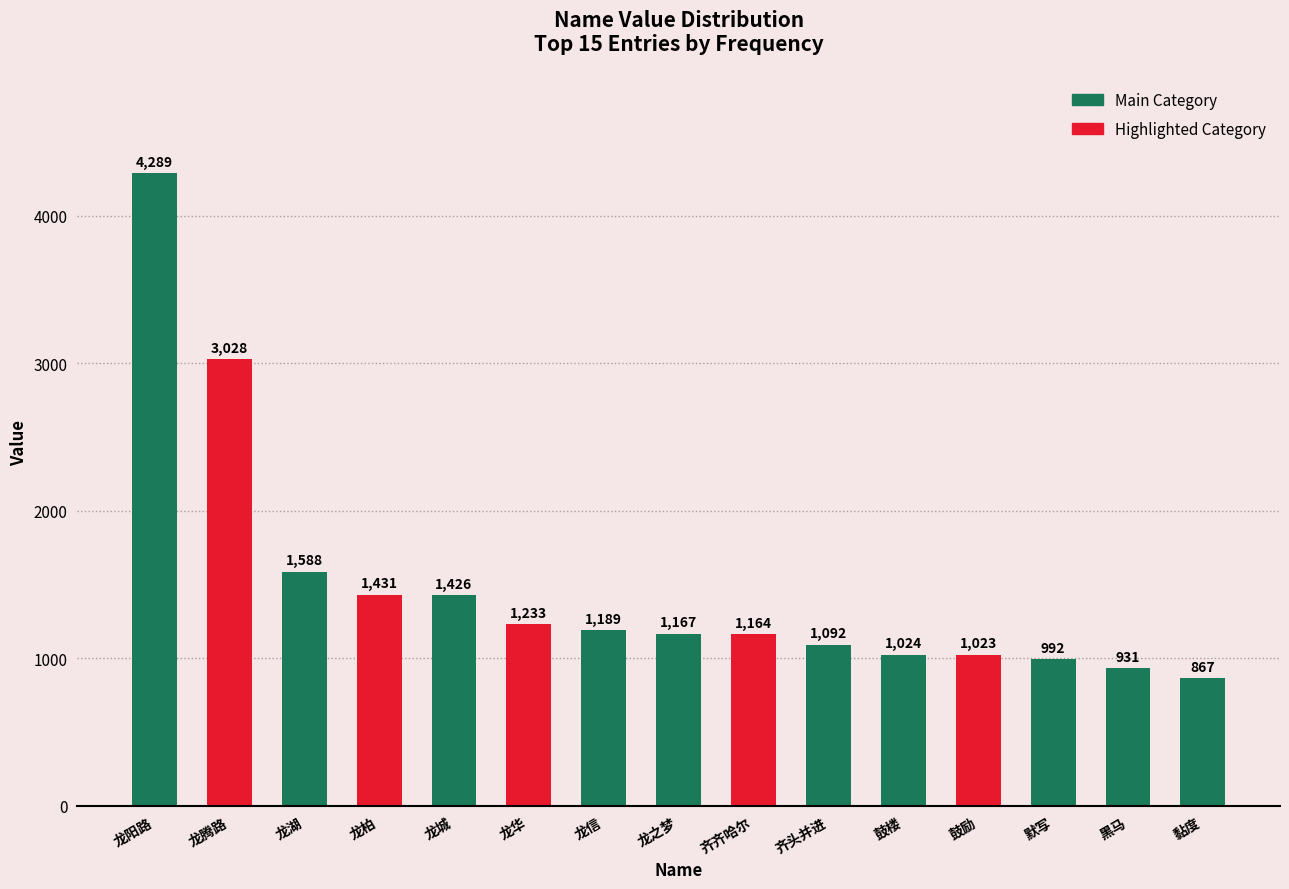

What is the change in value from 鼓楼 to 黑马?

-93